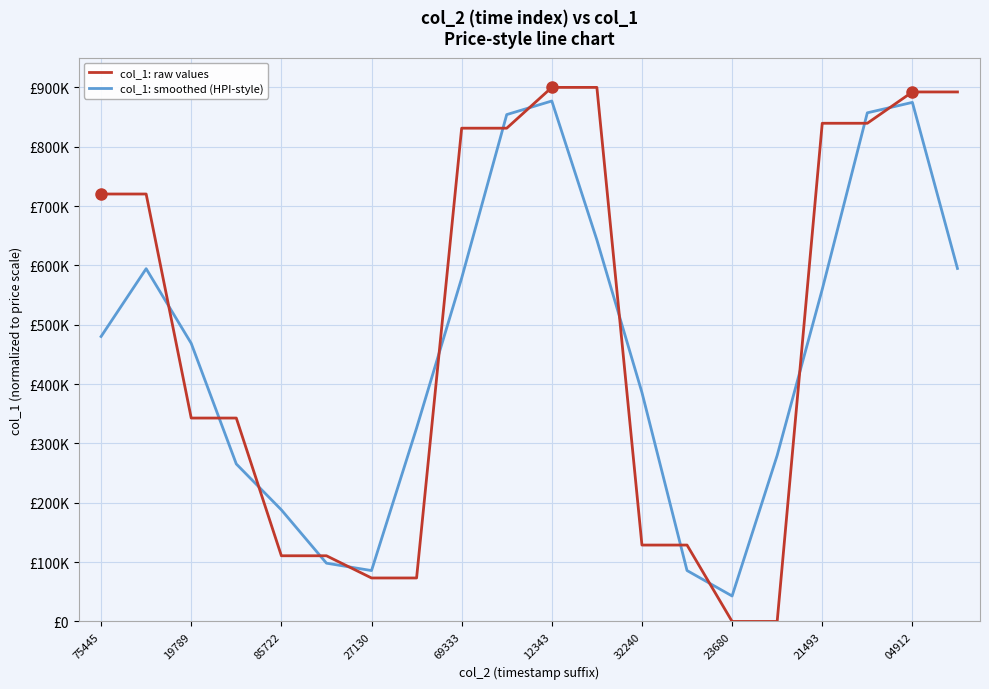

Reading right to left, list all the values displayed in this chart.

col_1: raw values: 892318.2	892318.2	839555.8	839555.8	0.0	0.0	128757.0	128757.0	900000.0	900000.0	831254.9	831254.9	73290.5	73290.5	110710.4	110710.4	342790.1	342790.1	720320.9	720320.9
col_1: smoothed (HPI-style): 594878.8	874730.7	857143.3	559703.9	279851.9	42919.0	85838.0	385838.0	642919.0	877085.0	854170.0	578600.1	325945.3	85763.8	98237.1	188070.3	265430.2	468633.7	594477.3	480213.9